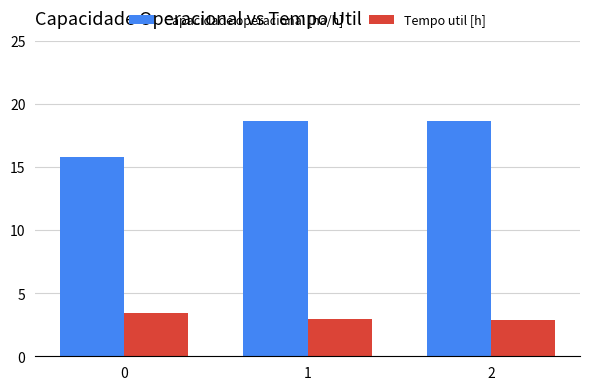

What is the value of the Capacidade operacional [ha/h] bar at the 2nd from the left?

18.6